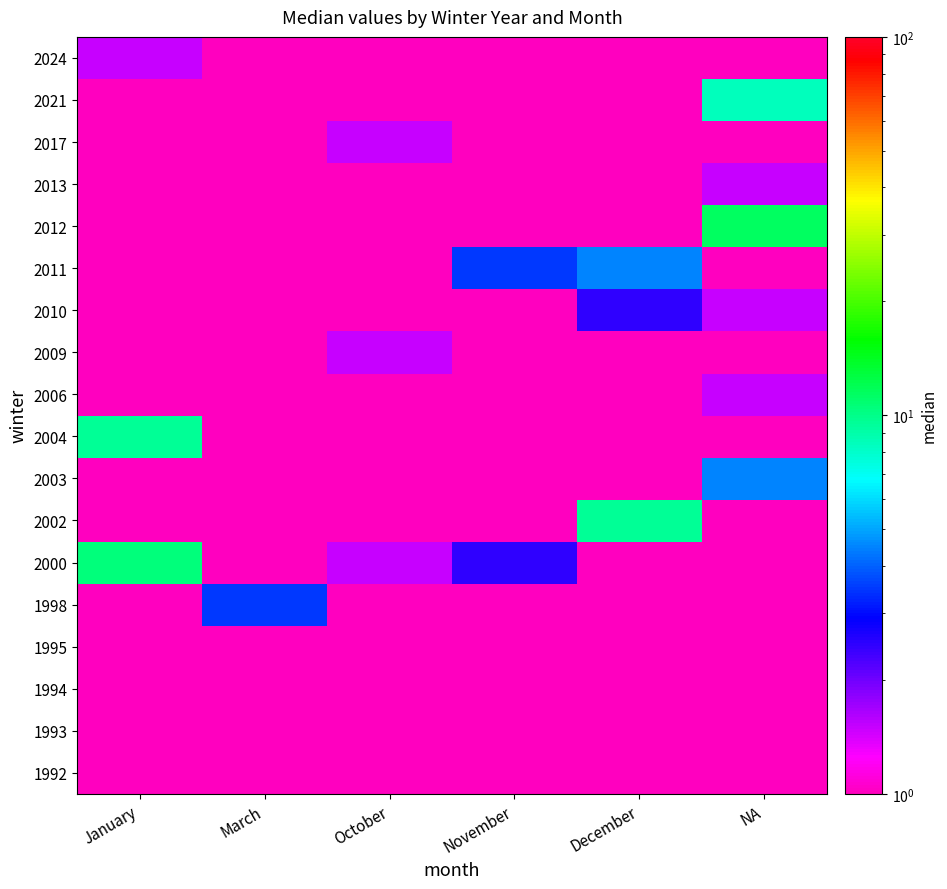

Reading left to right, list all the values displayed in this chart.

1992: January=0.5	March=0.5	October=0.5	November=0.5	December=0.5	NA=0.5
1993: January=0.5	March=0.5	October=0.5	November=0.5	December=0.5	NA=0.5
1994: January=0.5	March=0.5	October=0.5	November=0.5	December=0.5	NA=0.5
1995: January=0.5	March=0.5	October=0.5	November=0.5	December=0.5	NA=0.5
1998: January=0.5	March=3.5	October=0.5	November=0.5	December=0.5	NA=0.5
2000: January=10.5	March=0.5	October=1.5	November=2.5	December=0.5	NA=0.5
2002: January=0.5	March=0.5	October=0.5	November=0.5	December=9.5	NA=0.5
2003: January=0.5	March=0.5	October=0.5	November=0.5	December=0.5	NA=4.5
2004: January=9.5	March=0.5	October=0.5	November=0.5	December=0.5	NA=0.5
2006: January=0.5	March=0.5	October=0.5	November=0.5	December=0.5	NA=1.5
2009: January=0.5	March=0.5	October=1.5	November=0.5	December=0.5	NA=0.5
2010: January=0.5	March=0.5	October=0.5	November=0.5	December=2.5	NA=1.5
2011: January=0.5	March=0.5	October=0.5	November=3.5	December=4.5	NA=0.5
2012: January=0.5	March=0.5	October=0.5	November=0.5	December=0.5	NA=11.5
2013: January=0.5	March=0.5	October=0.5	November=0.5	December=0.5	NA=1.5
2017: January=0.5	March=0.5	October=1.5	November=0.5	December=0.5	NA=0.5
2021: January=0.5	March=0.5	October=0.5	November=0.5	December=0.5	NA=8.5
2024: January=1.5	March=0.5	October=0.5	November=0.5	December=0.5	NA=0.5